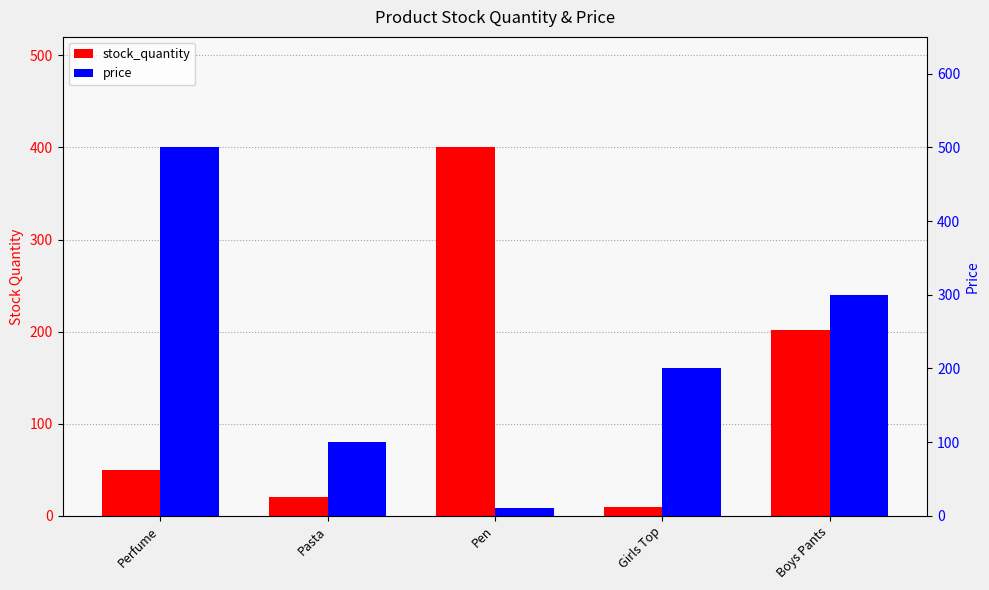

What is the difference between the stock_quantity values at Pasta and Girls Top?

10